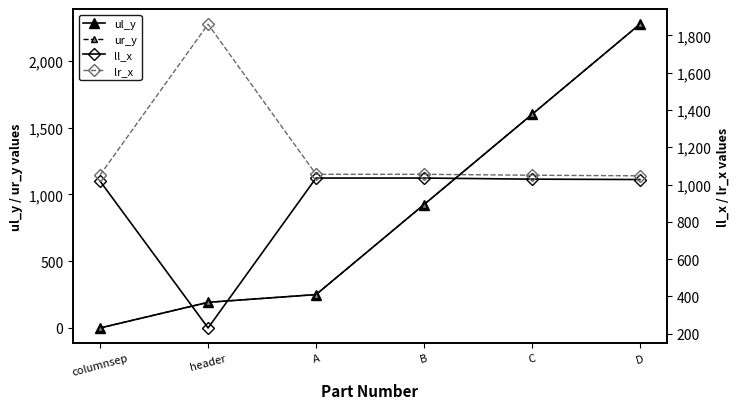

How many values in the ur_y series are below 924?

3